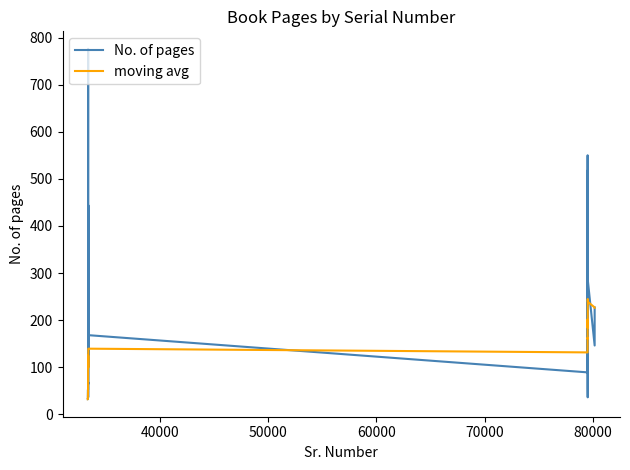

What is the lowest value of the moving avg series?

32.0